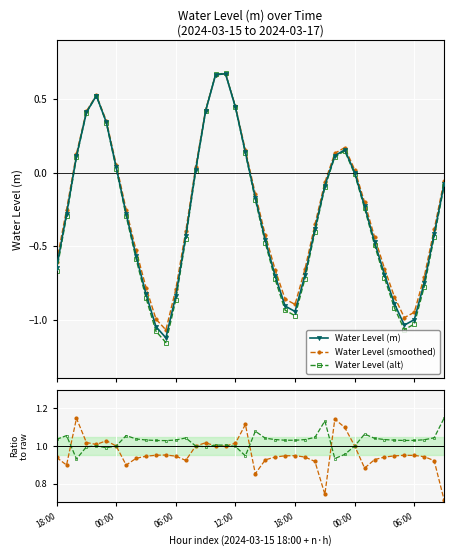

How many times do Water Level (m) and Water Level (alt) cross each other?

4